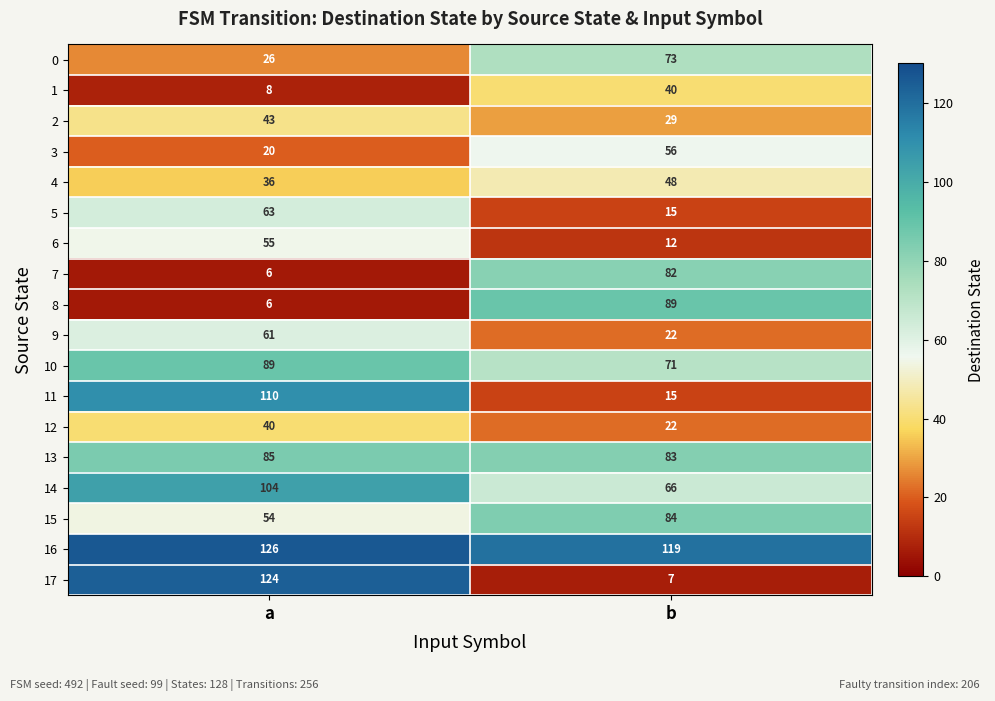

Which category has the lowest value in the 10 series?

b